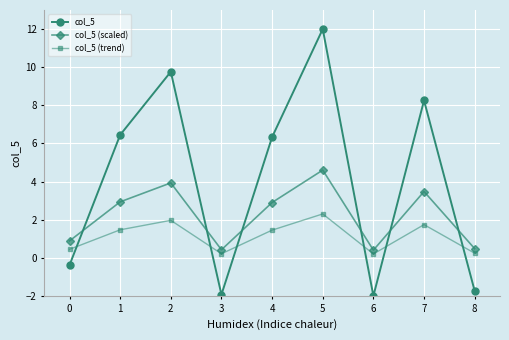

True or false: col_5 (trend) has more than 2 interior local peaks.

True